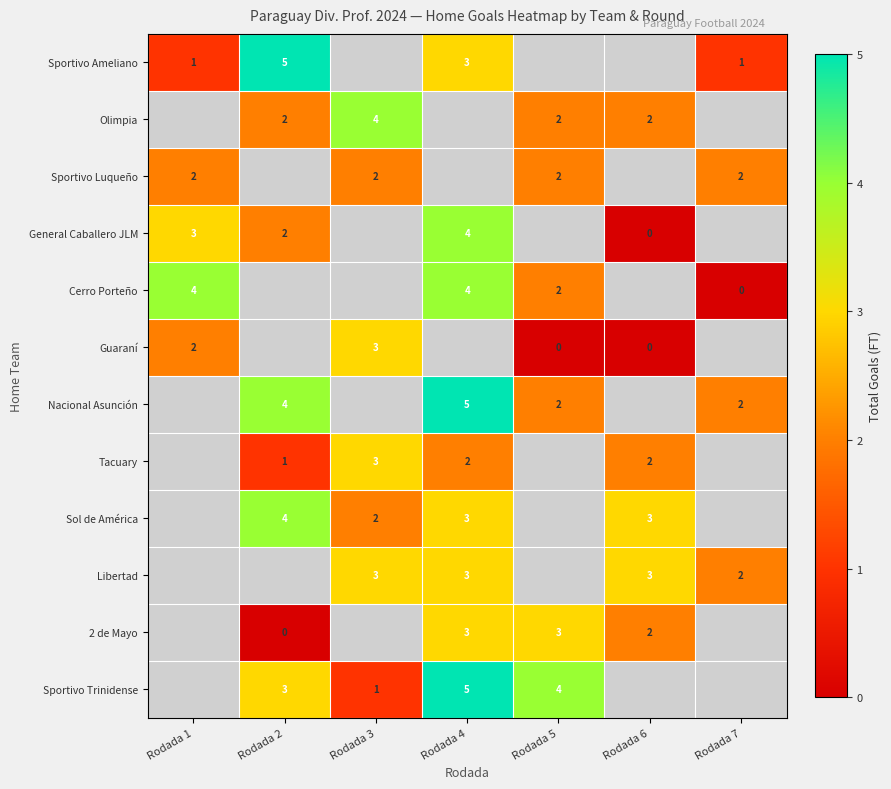

At how many categories does at least one series exceed 3?

5